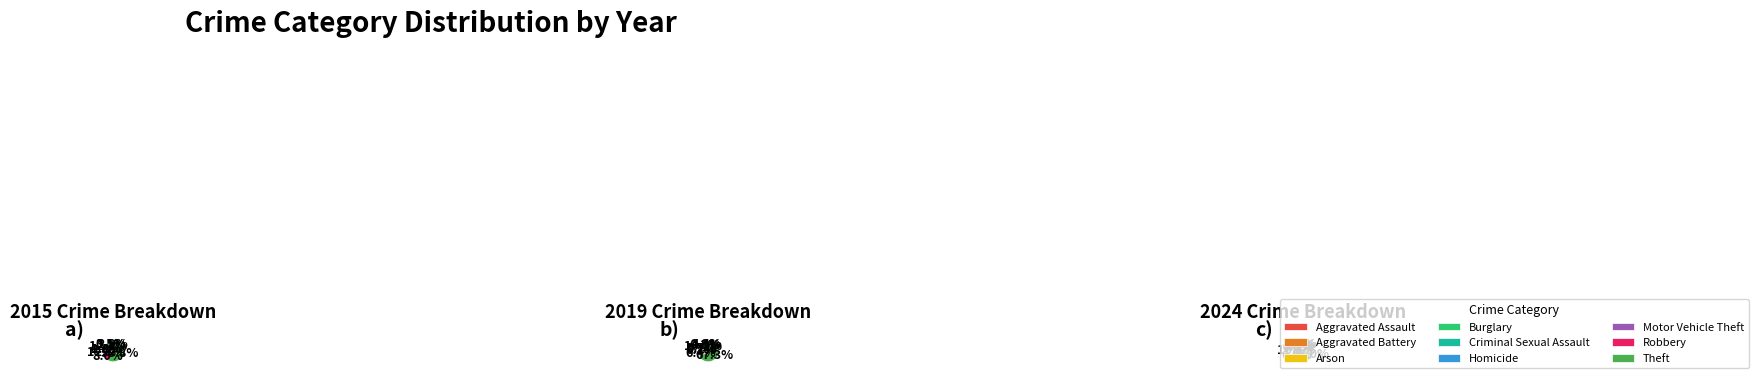

What is the change in value from Criminal Sexual Assault to Theft?

+1270